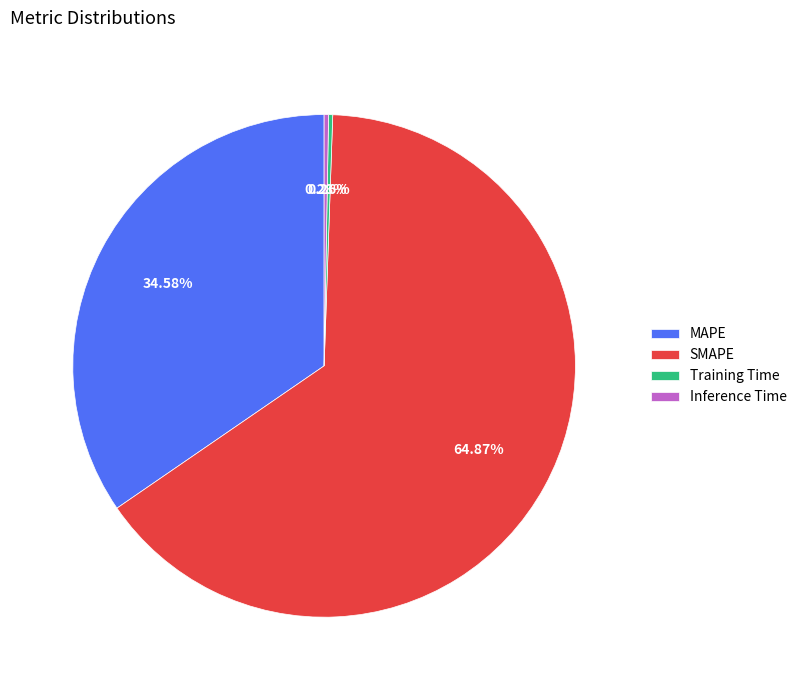

Does SMAPE account for over 50% of the chart?

Yes